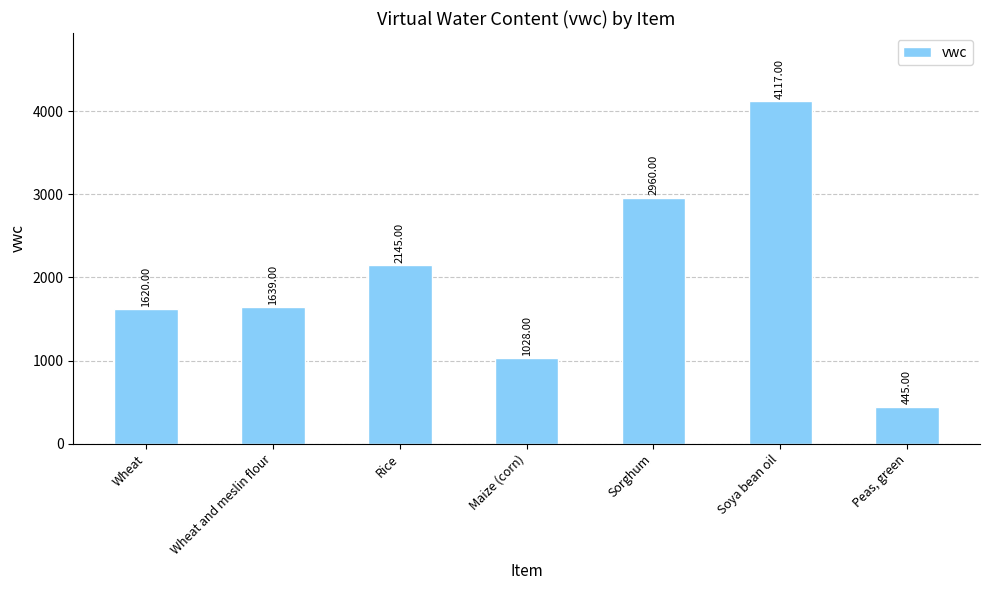

At which label is the value closest to 2281?

Rice